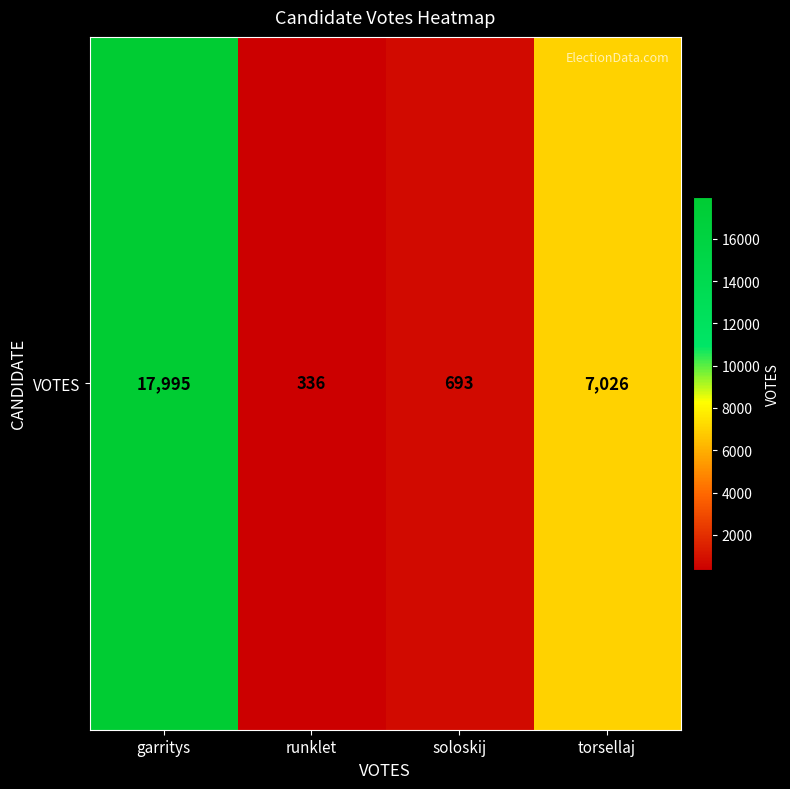

List the labels in order of value, smallest first.

runklet, soloskij, torsellaj, garritys